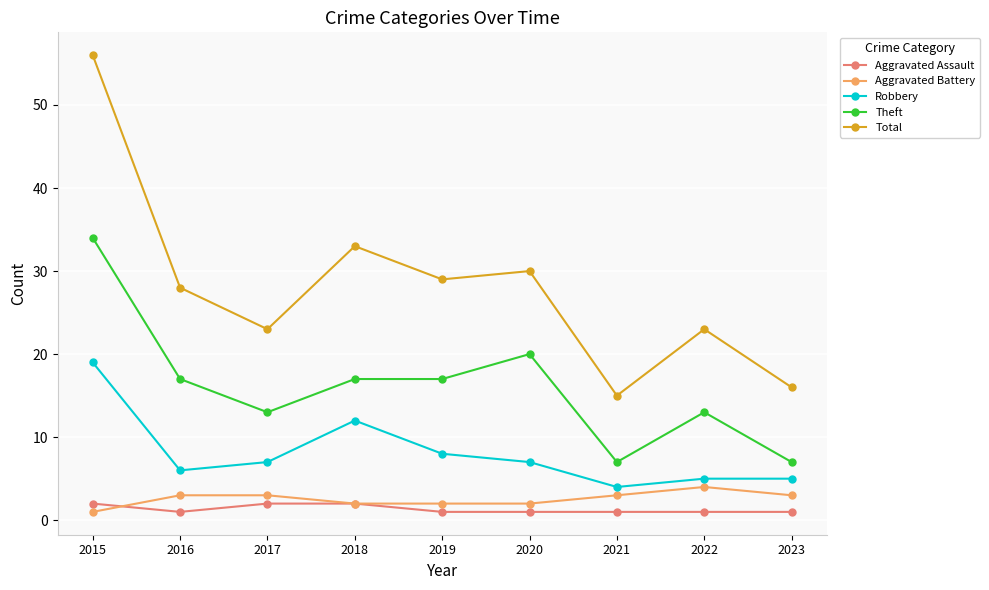

At which label is Total closest to 35?

2018